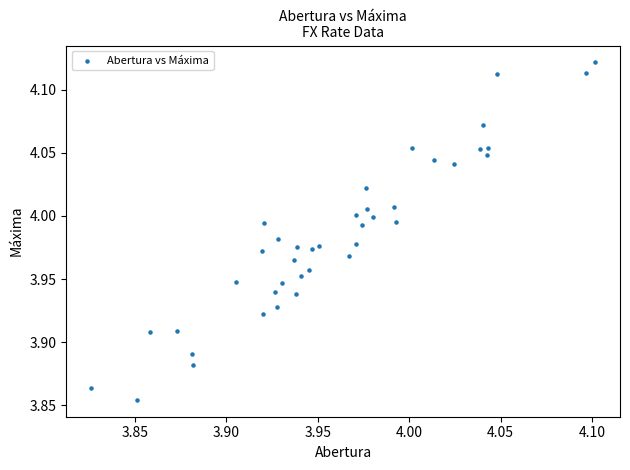

What is the range of X values (max minus min)?

0.3